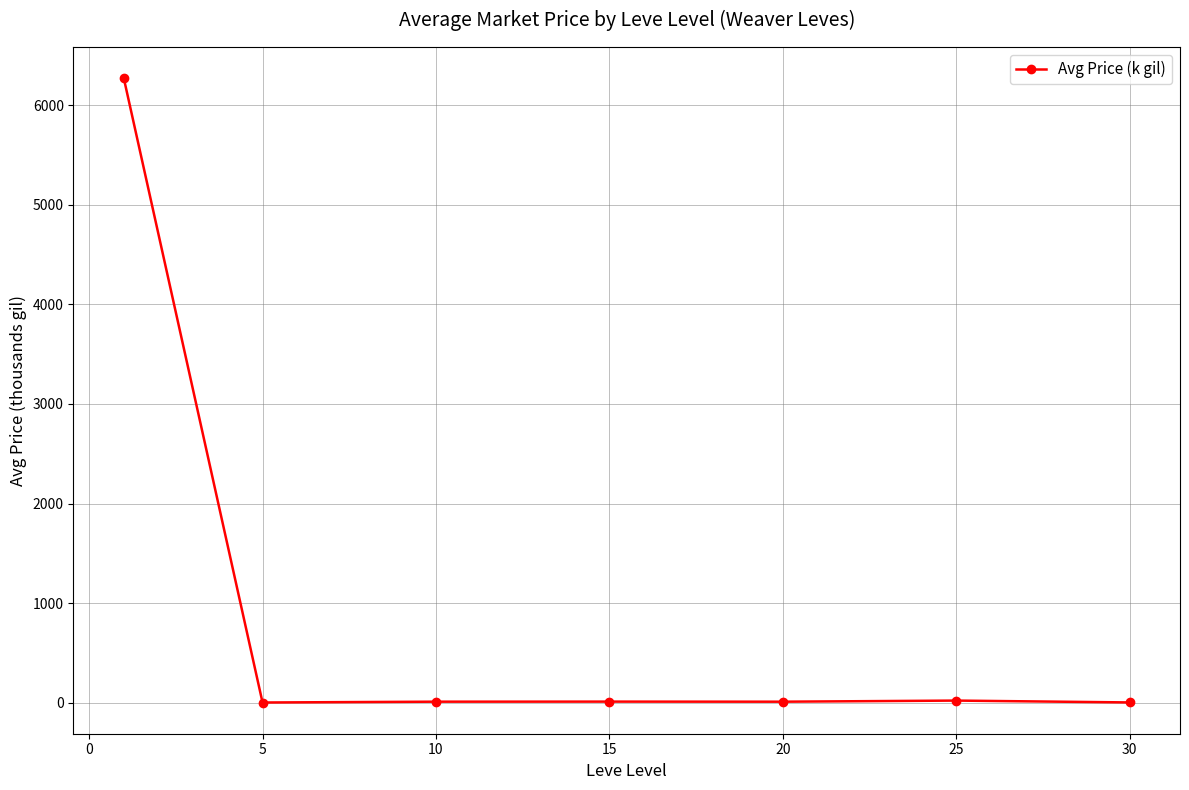

Count the number of categories in the chart.

7